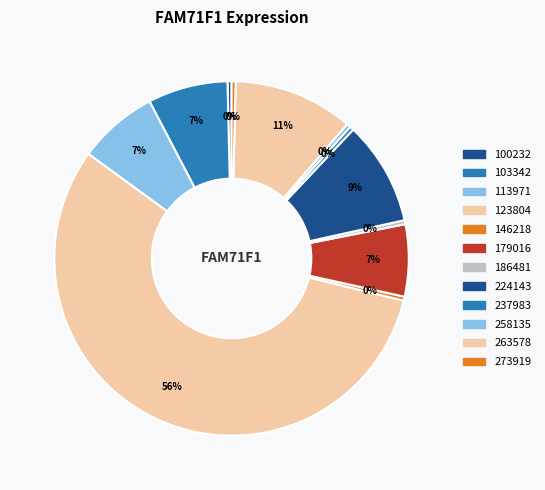

Rank the categories by value from highest to lowest.

123804, 263578, 224143, 103342, 113971, 179016, 100232, 146218, 186481, 237983, 258135, 273919